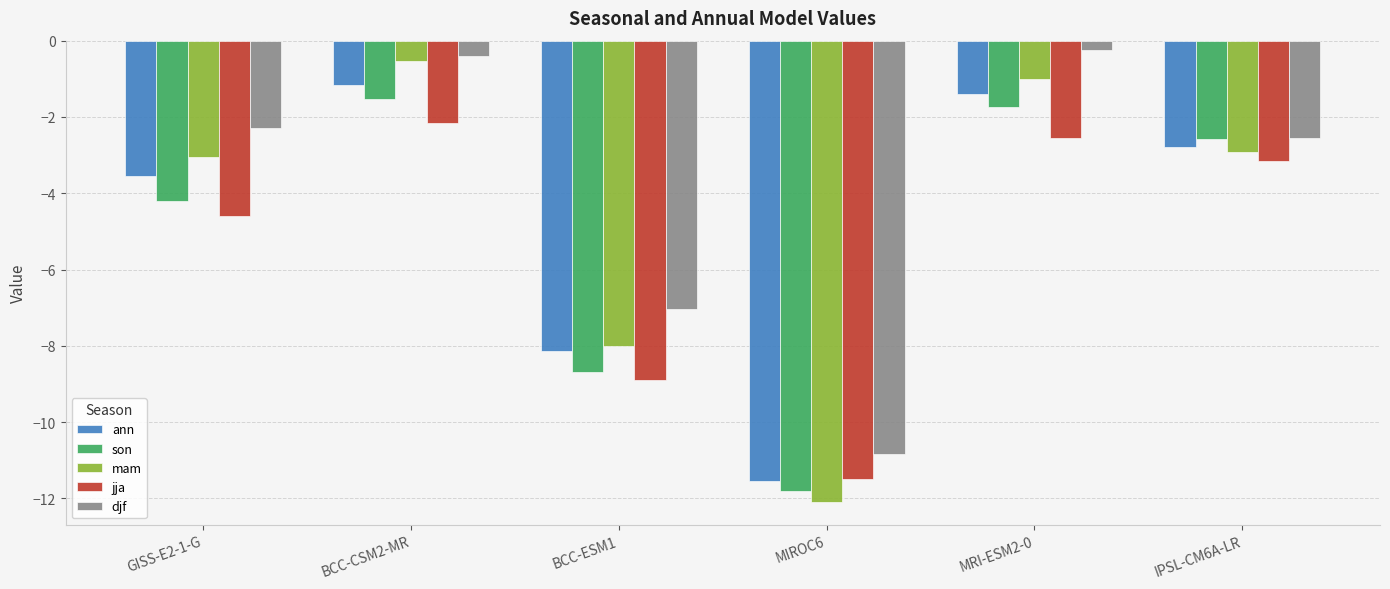

Where is ann nearest to the value -6?

BCC-ESM1